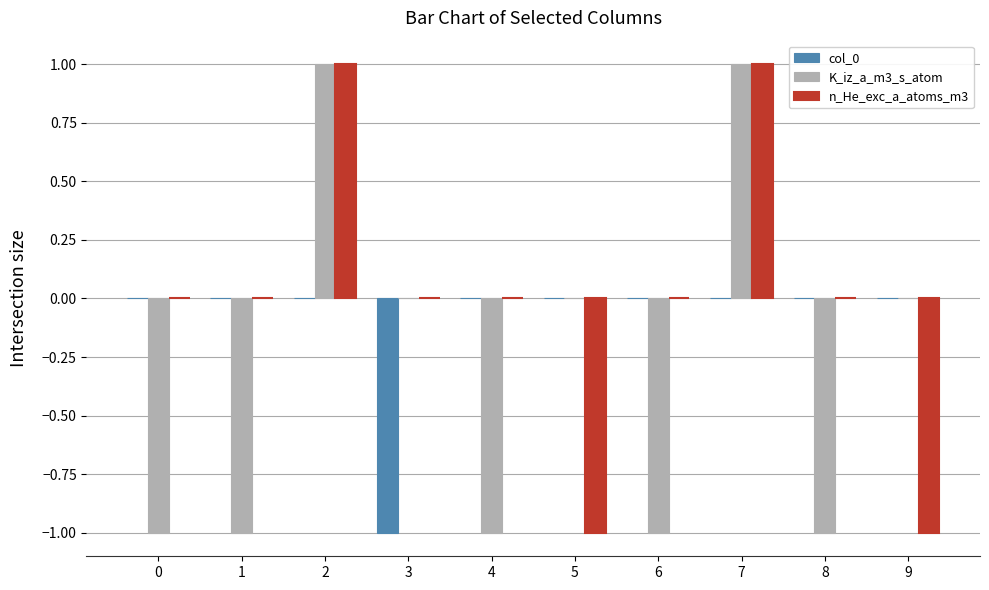

The col_0 series shows 0 at 1. True or false?

True